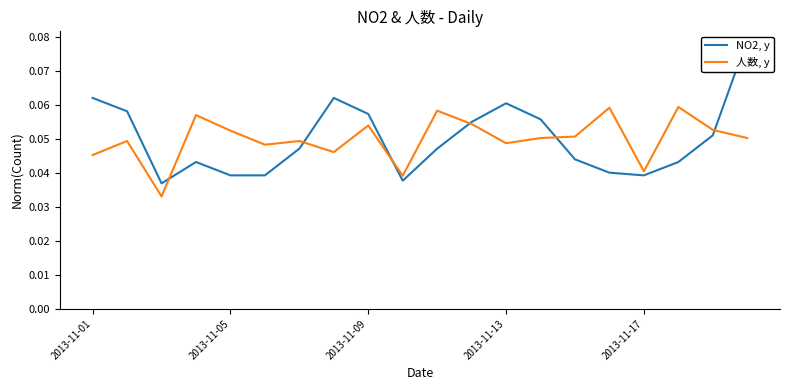

How many intersections are there between 人数, y and NO2, y?

6